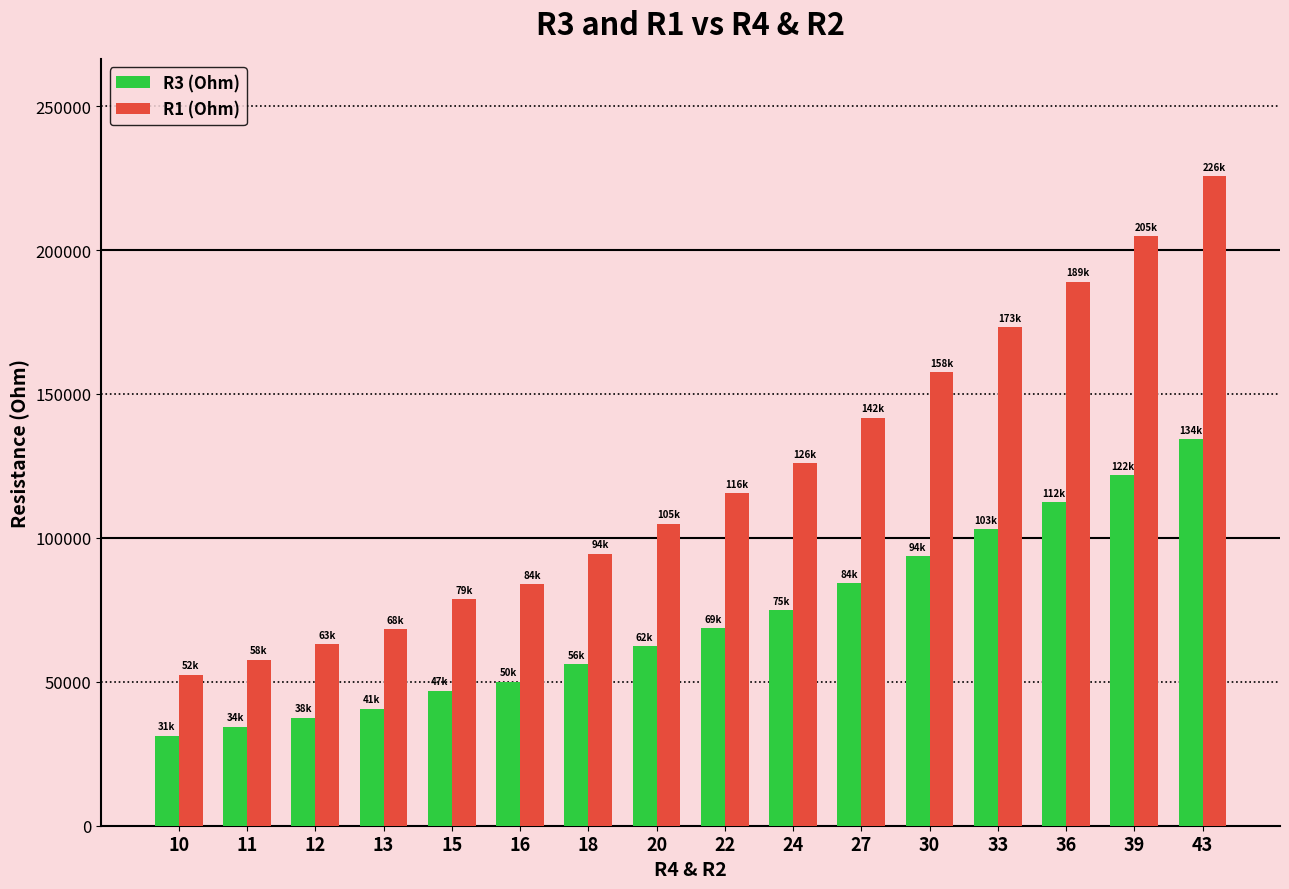

Which category has the lowest value in the R3 (Ohm) series?

10